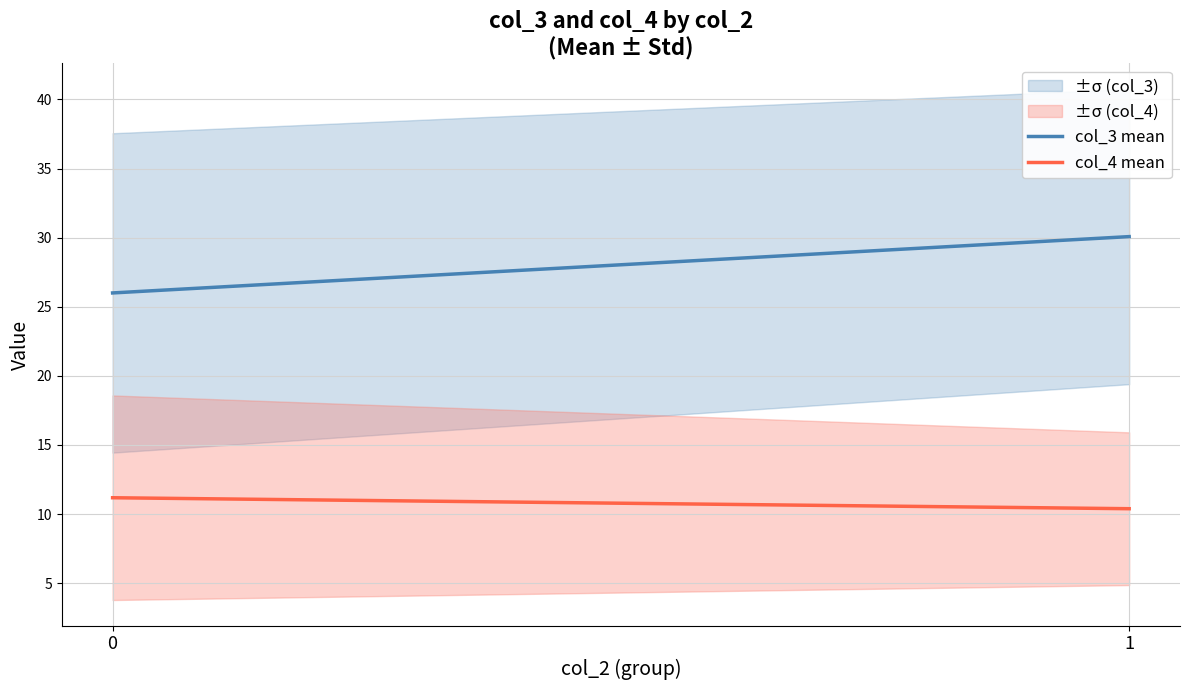

What is the difference between the highest and lowest values at 0?

14.8